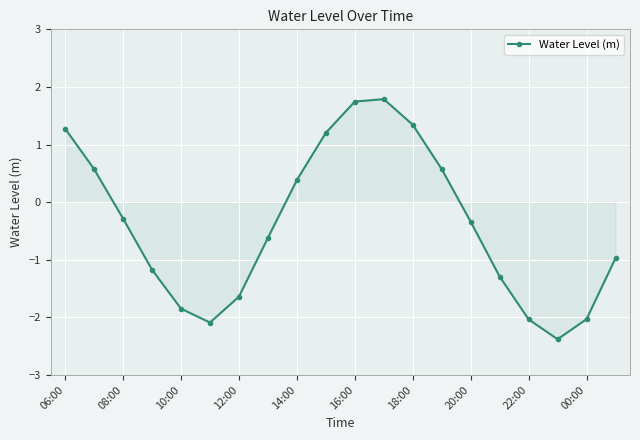

How many lines are shown in the chart?

1